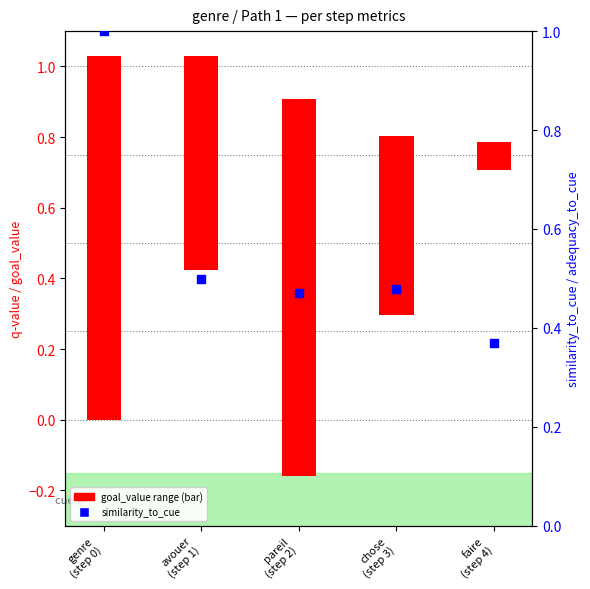

At how many categories does at least one series exceed 0?

5